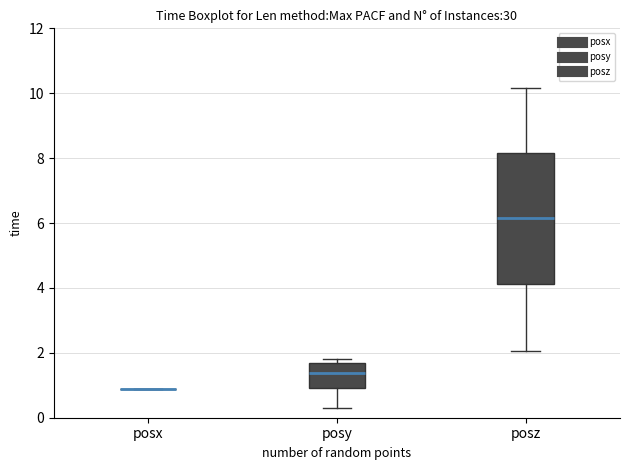

Where does the median line of the box for posy sit on the y-axis? The values are not printed on the chart, so give them approximately, as read against the axis.

1.4